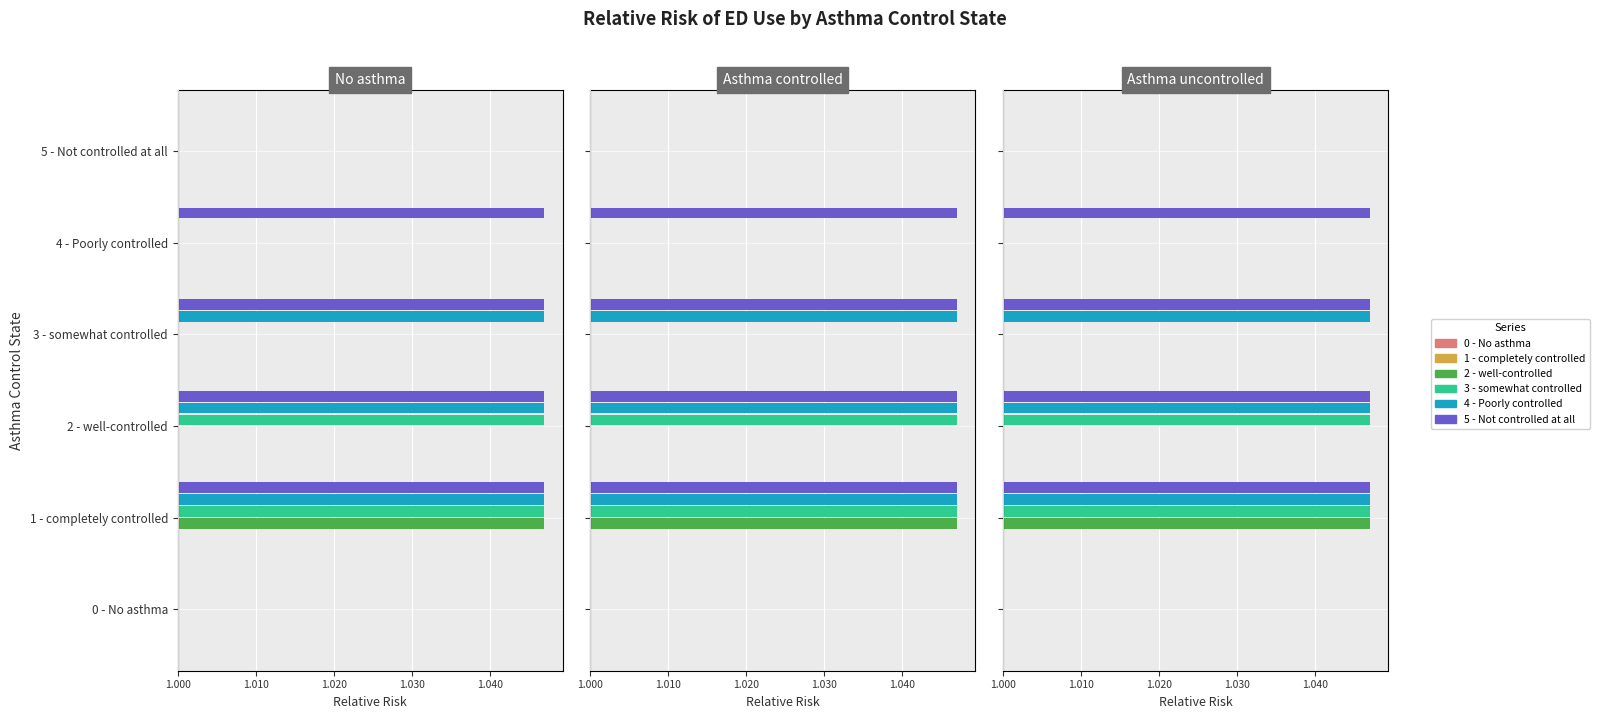

Is it true that 2 - well-controlled equals 0.0 at 0 - No asthma?

True